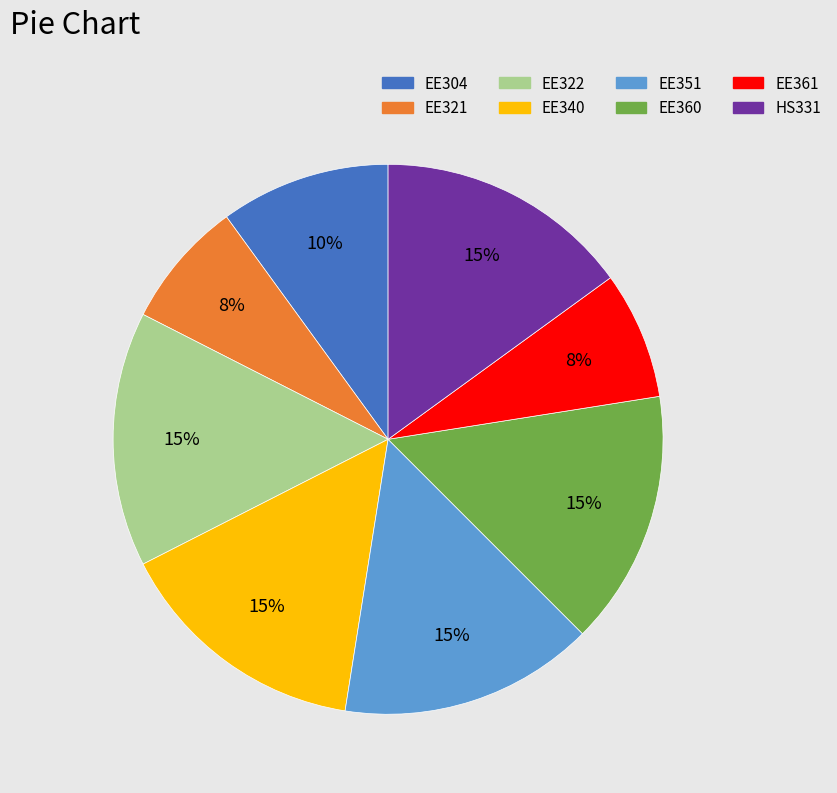

Approximately how many times larger is the value at EE351 compared to EE304?

1.5